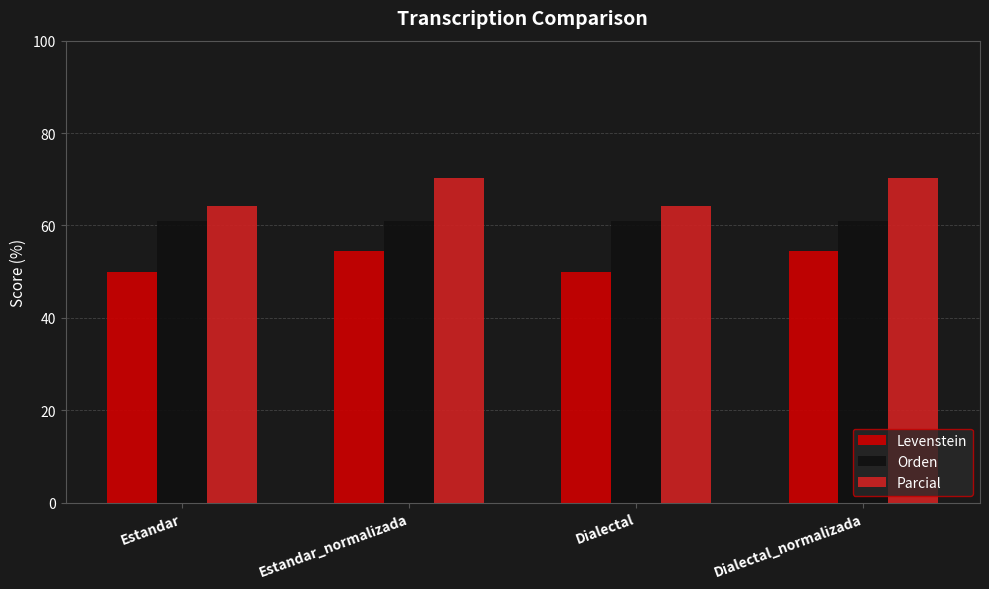

The Orden series shows 108.5 at Estandar. True or false?

False